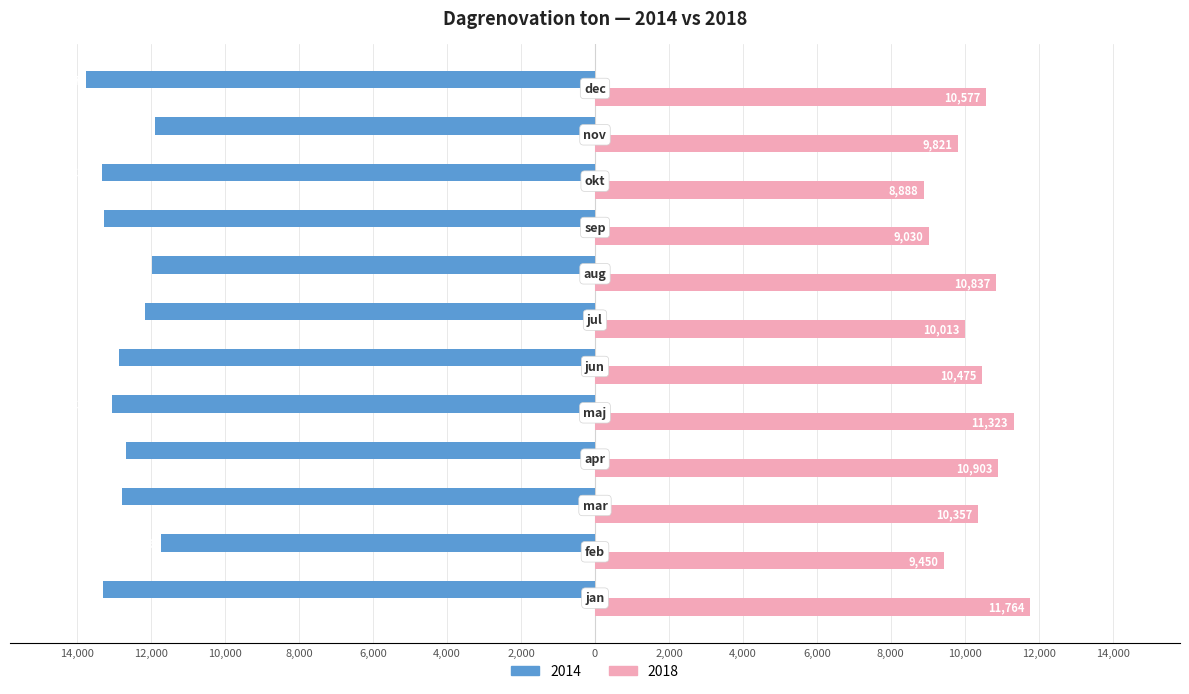

What are all the series names shown in the legend?

2014, 2018